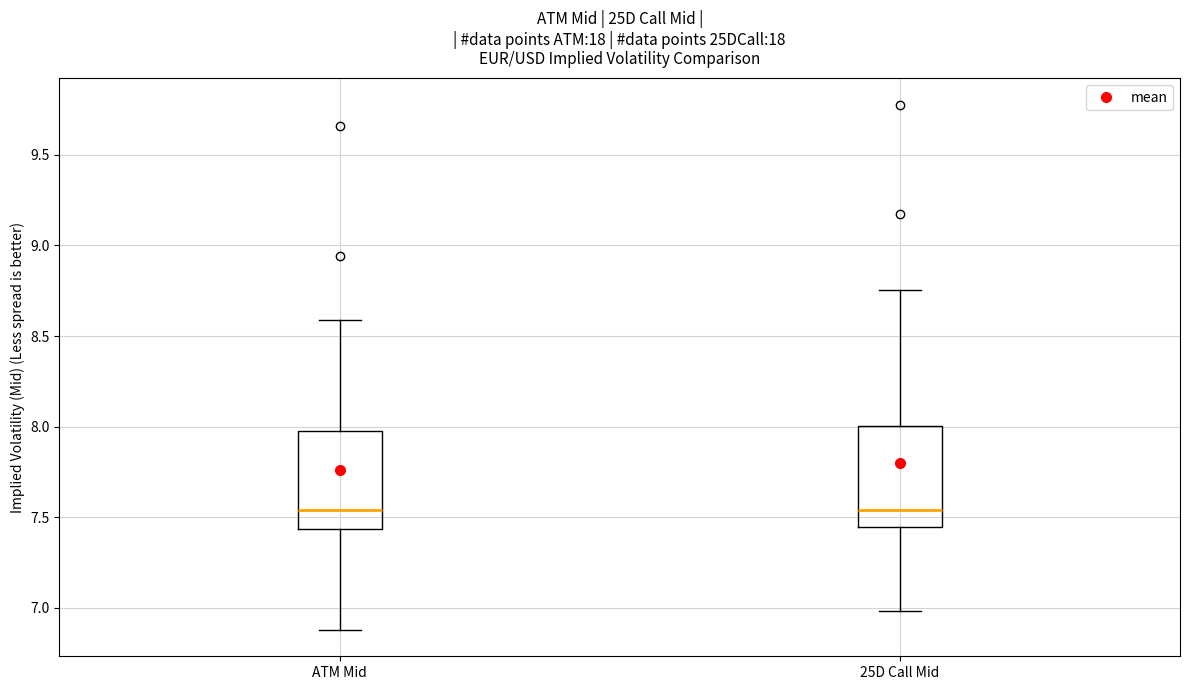

Reading left to right, read every box against the y-axis: the position of its median line, the range the box covers, and the ends of its whiskers. The values are not printed on the chart, so give them approximately, as read against the axis.

ATM Mid: median 7.55, box 7.45 to 8.00, whiskers 6.90 to 8.60
25D Call Mid: median 7.55, box 7.45 to 8.00, whiskers 7.00 to 8.75